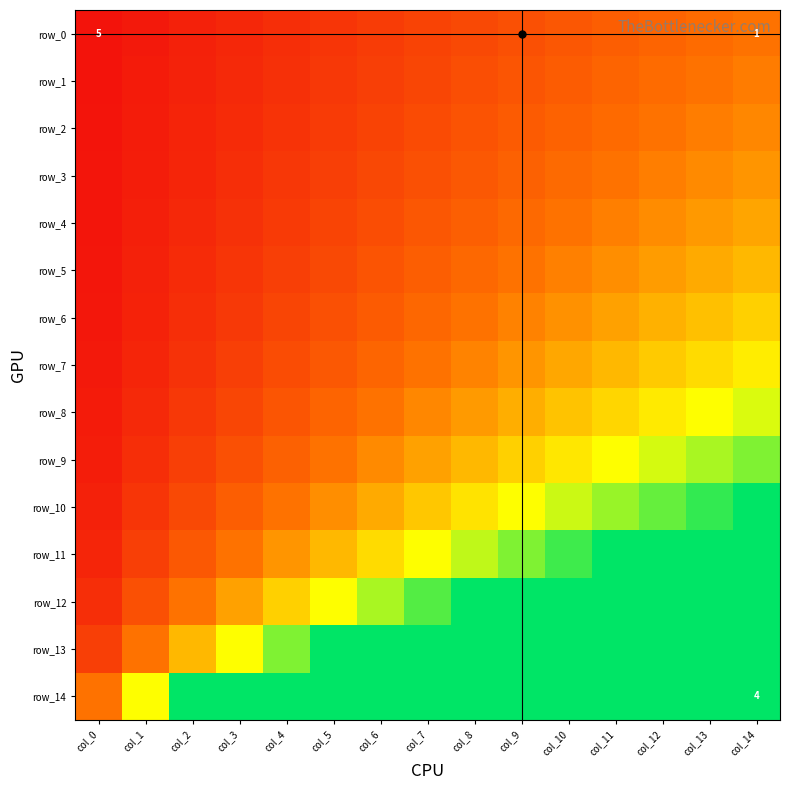

What is the average value of the row_7 series?

1.0